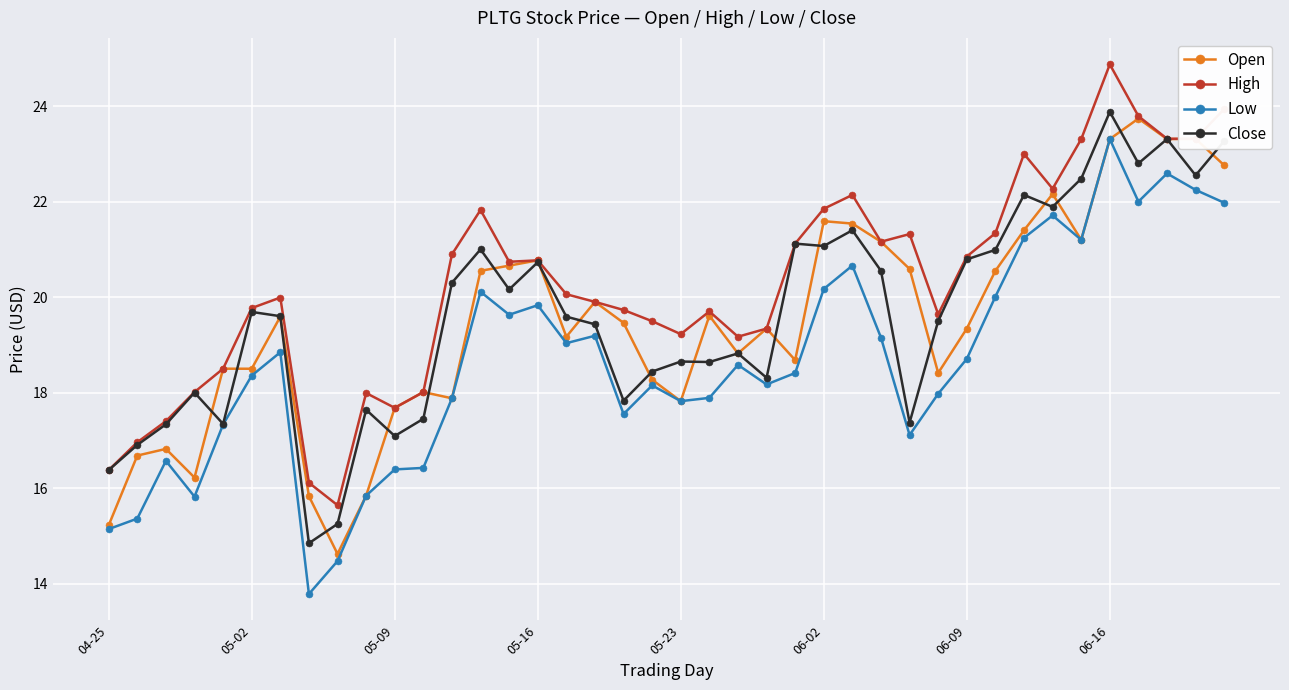

True or false: High has more than 2 interior local peaks.

True